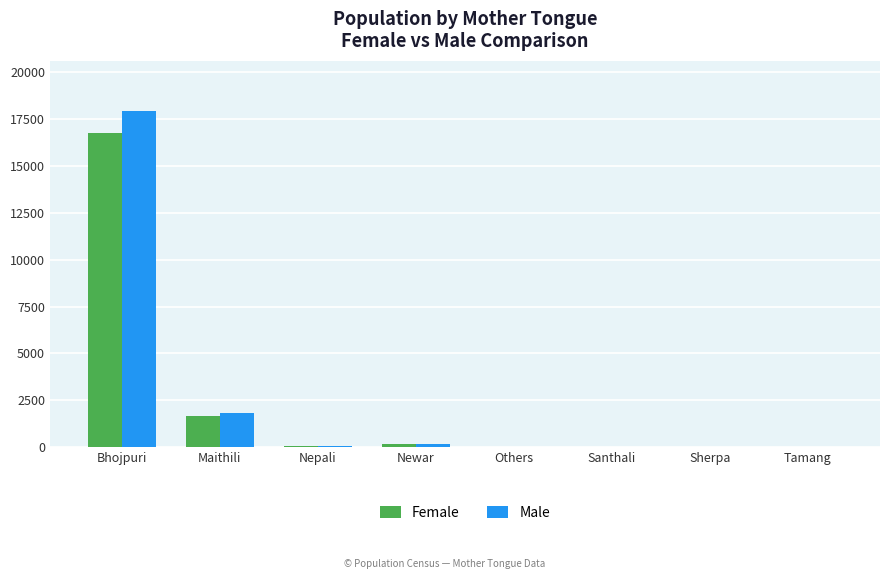

At which label does Male reach its peak?

Bhojpuri